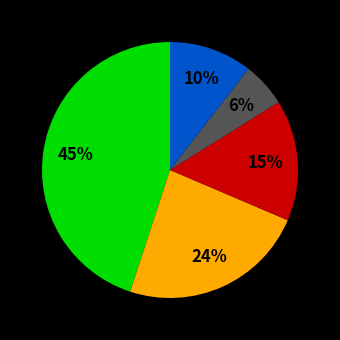

Is there any slice that represents more than half of the pie?

No